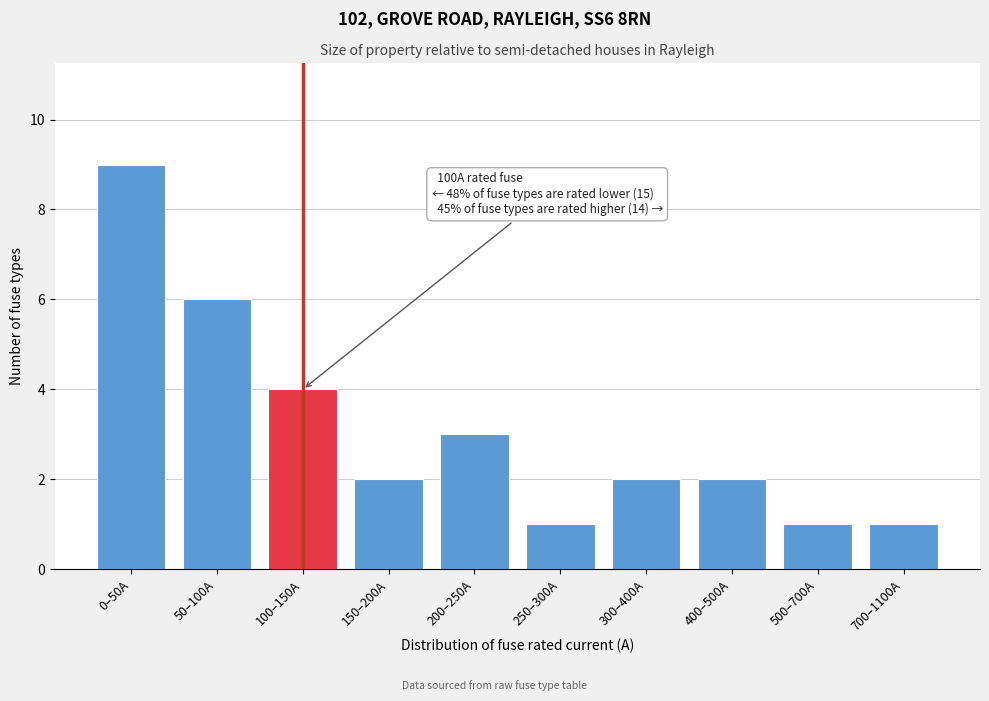

Reading left to right, list all the values displayed in this chart.

9	6	4	2	3	1	2	2	1	1